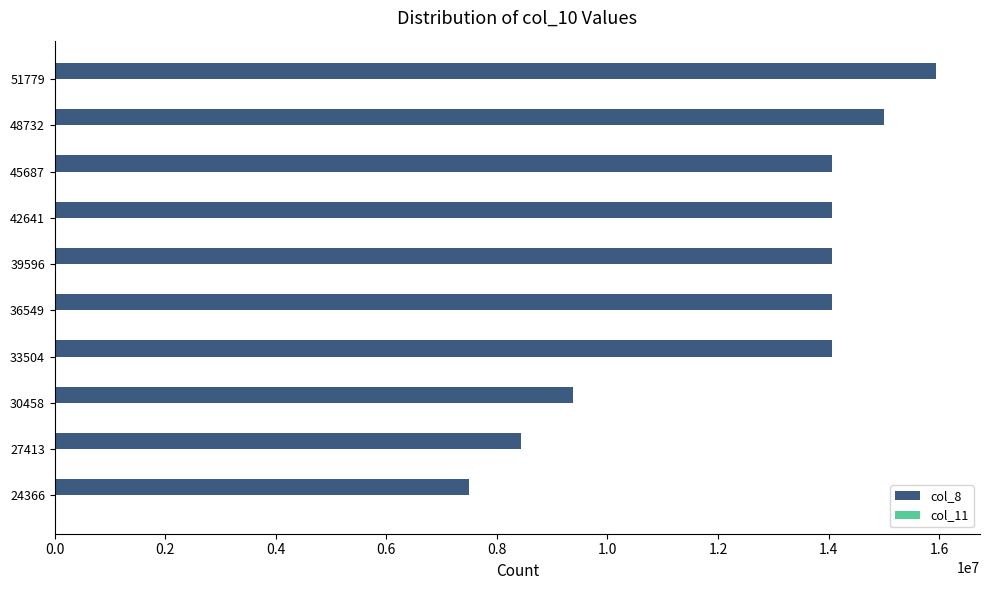

What is the sum of all col_8 values?

126612072